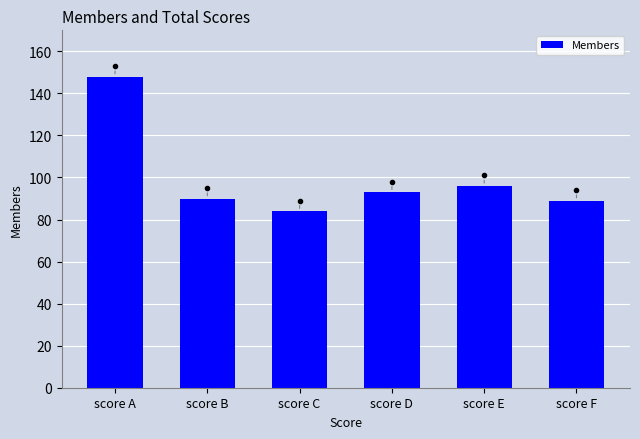

Approximately how many times larger is the value at score A compared to score C?

1.8